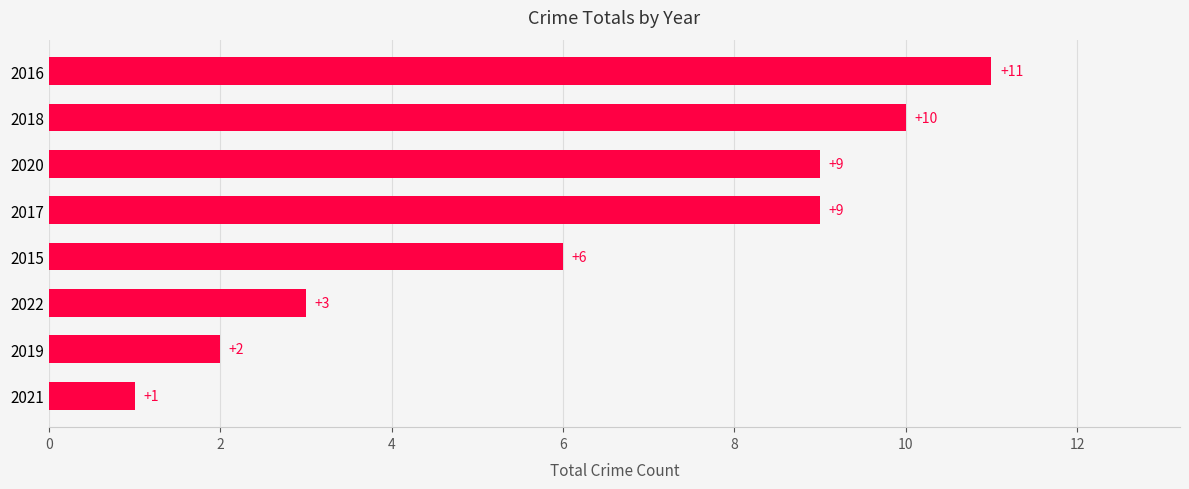

How many data points are less than 9?

4